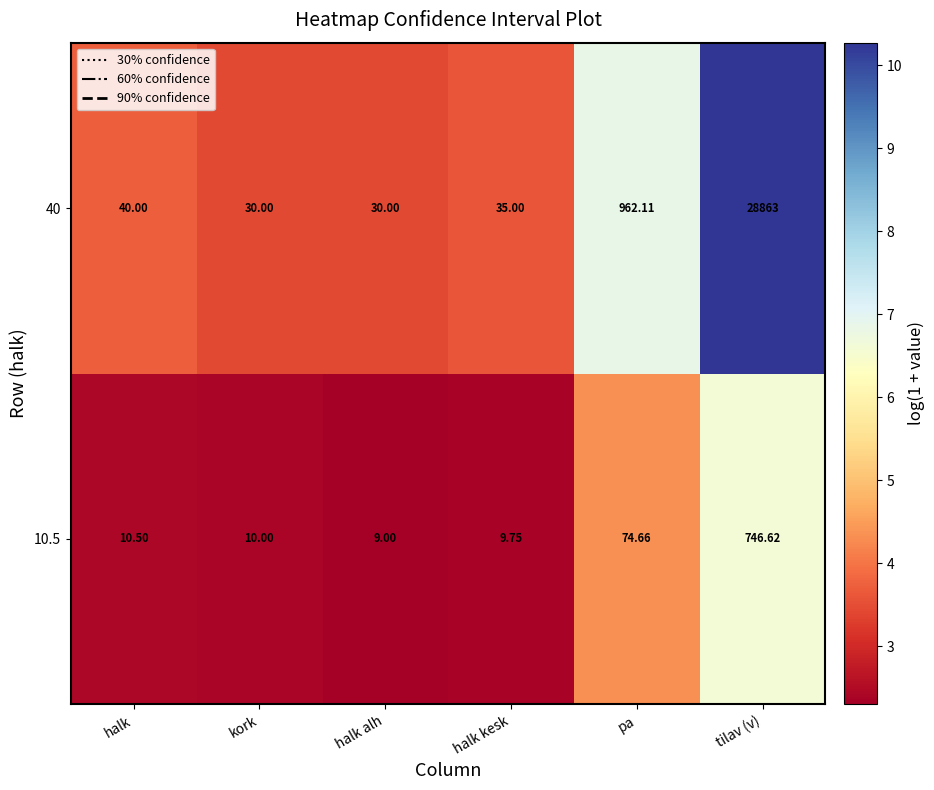

Is the value of 10.5 at tilav (v) greater than the value of 40 at halk kesk?

Yes